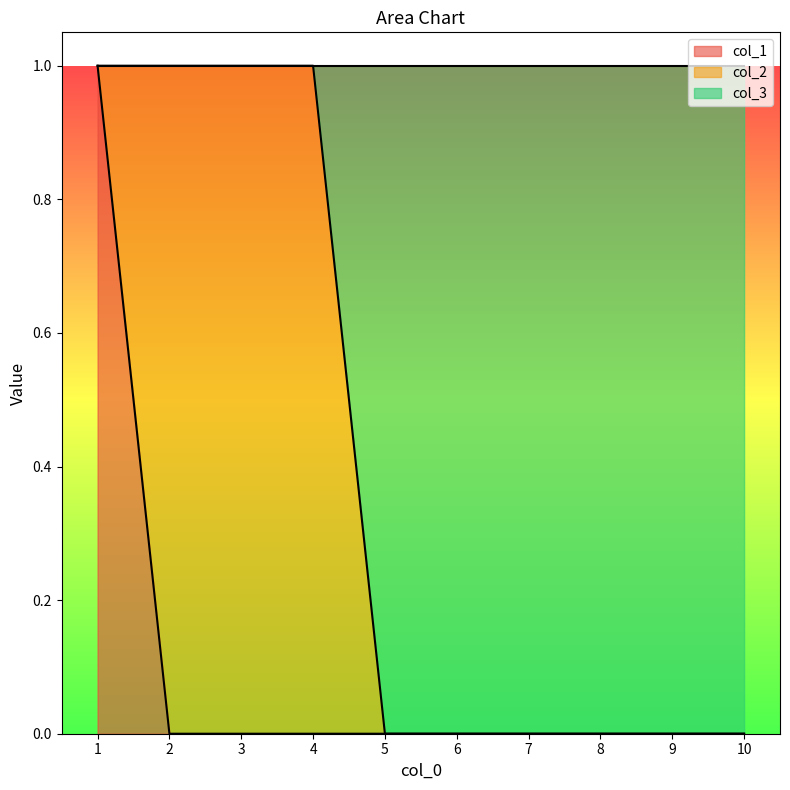

The value of col_1 at 9 is 0. True or false?

False